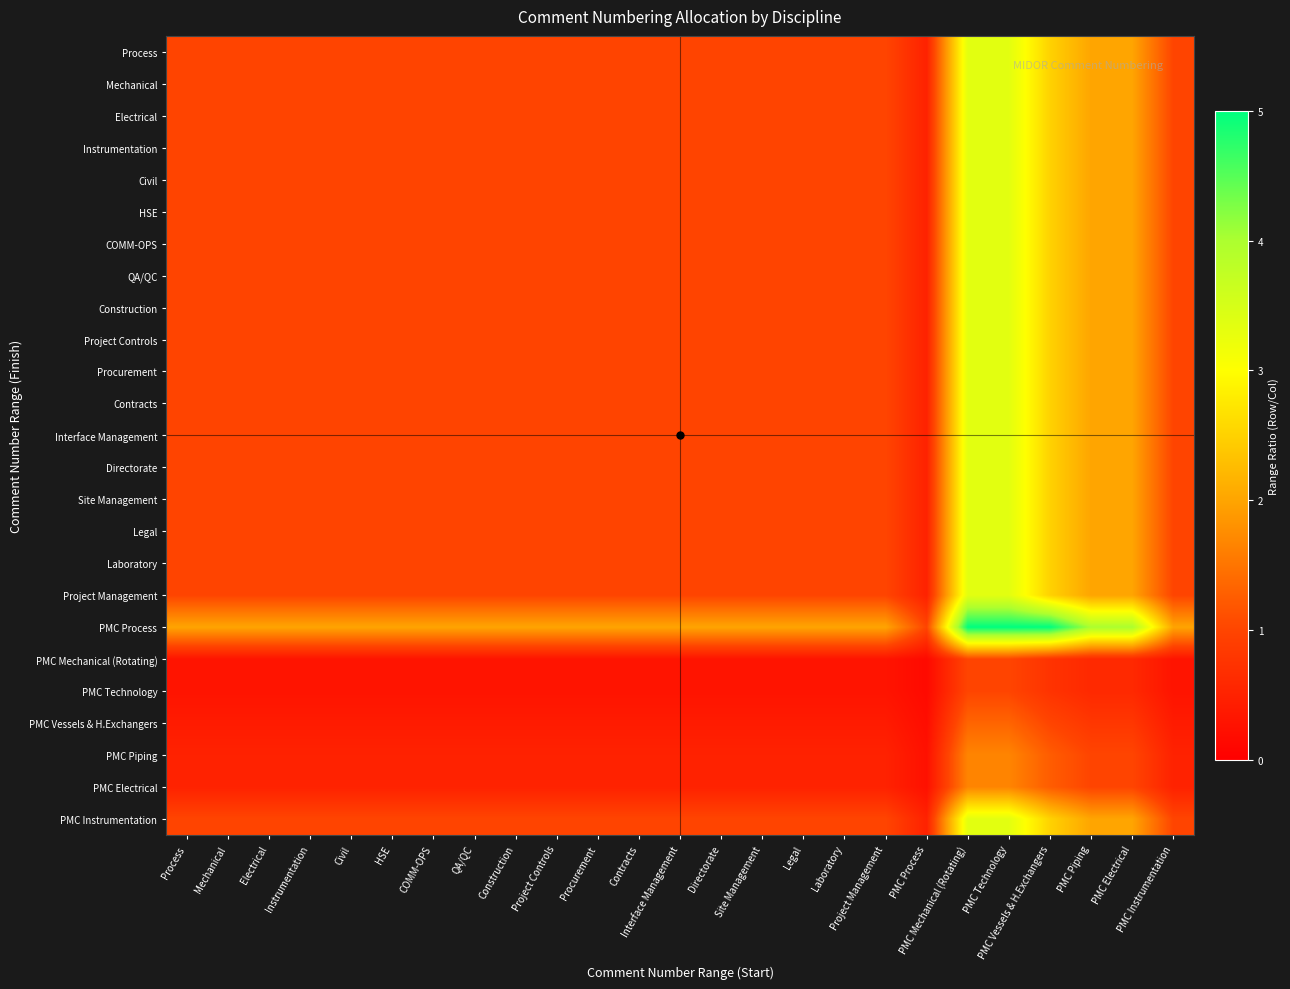

Reading left to right, what are all the values shown in this chart?

Process: Process=1.0	Mechanical=1.0	Electrical=1.0	Instrumentation=1.0	Civil=1.0	HSE=1.0	COMM-OPS=1.0	QA/QC=1.0	Construction=1.0	Project Controls=1.0	Procurement=1.0	Contracts=1.0	Interface Management=1.0	Directorate=1.0	Site Management=1.0	Legal=1.0	Laboratory=1.0	Project Management=1.0	PMC Process=0.5	PMC Mechanical (Rotating)=3.3	PMC Technology=3.3	PMC Vessels & H.Exchangers=2.5	PMC Piping=2.0	PMC Electrical=2.0	PMC Instrumentation=1.0
Mechanical: Process=1.0	Mechanical=1.0	Electrical=1.0	Instrumentation=1.0	Civil=1.0	HSE=1.0	COMM-OPS=1.0	QA/QC=1.0	Construction=1.0	Project Controls=1.0	Procurement=1.0	Contracts=1.0	Interface Management=1.0	Directorate=1.0	Site Management=1.0	Legal=1.0	Laboratory=1.0	Project Management=1.0	PMC Process=0.5	PMC Mechanical (Rotating)=3.3	PMC Technology=3.3	PMC Vessels & H.Exchangers=2.5	PMC Piping=2.0	PMC Electrical=2.0	PMC Instrumentation=1.0
Electrical: Process=1.0	Mechanical=1.0	Electrical=1.0	Instrumentation=1.0	Civil=1.0	HSE=1.0	COMM-OPS=1.0	QA/QC=1.0	Construction=1.0	Project Controls=1.0	Procurement=1.0	Contracts=1.0	Interface Management=1.0	Directorate=1.0	Site Management=1.0	Legal=1.0	Laboratory=1.0	Project Management=1.0	PMC Process=0.5	PMC Mechanical (Rotating)=3.3	PMC Technology=3.3	PMC Vessels & H.Exchangers=2.5	PMC Piping=2.0	PMC Electrical=2.0	PMC Instrumentation=1.0
Instrumentation: Process=1.0	Mechanical=1.0	Electrical=1.0	Instrumentation=1.0	Civil=1.0	HSE=1.0	COMM-OPS=1.0	QA/QC=1.0	Construction=1.0	Project Controls=1.0	Procurement=1.0	Contracts=1.0	Interface Management=1.0	Directorate=1.0	Site Management=1.0	Legal=1.0	Laboratory=1.0	Project Management=1.0	PMC Process=0.5	PMC Mechanical (Rotating)=3.3	PMC Technology=3.3	PMC Vessels & H.Exchangers=2.5	PMC Piping=2.0	PMC Electrical=2.0	PMC Instrumentation=1.0
Civil: Process=1.0	Mechanical=1.0	Electrical=1.0	Instrumentation=1.0	Civil=1.0	HSE=1.0	COMM-OPS=1.0	QA/QC=1.0	Construction=1.0	Project Controls=1.0	Procurement=1.0	Contracts=1.0	Interface Management=1.0	Directorate=1.0	Site Management=1.0	Legal=1.0	Laboratory=1.0	Project Management=1.0	PMC Process=0.5	PMC Mechanical (Rotating)=3.3	PMC Technology=3.3	PMC Vessels & H.Exchangers=2.5	PMC Piping=2.0	PMC Electrical=2.0	PMC Instrumentation=1.0
HSE: Process=1.0	Mechanical=1.0	Electrical=1.0	Instrumentation=1.0	Civil=1.0	HSE=1.0	COMM-OPS=1.0	QA/QC=1.0	Construction=1.0	Project Controls=1.0	Procurement=1.0	Contracts=1.0	Interface Management=1.0	Directorate=1.0	Site Management=1.0	Legal=1.0	Laboratory=1.0	Project Management=1.0	PMC Process=0.5	PMC Mechanical (Rotating)=3.3	PMC Technology=3.3	PMC Vessels & H.Exchangers=2.5	PMC Piping=2.0	PMC Electrical=2.0	PMC Instrumentation=1.0
COMM-OPS: Process=1.0	Mechanical=1.0	Electrical=1.0	Instrumentation=1.0	Civil=1.0	HSE=1.0	COMM-OPS=1.0	QA/QC=1.0	Construction=1.0	Project Controls=1.0	Procurement=1.0	Contracts=1.0	Interface Management=1.0	Directorate=1.0	Site Management=1.0	Legal=1.0	Laboratory=1.0	Project Management=1.0	PMC Process=0.5	PMC Mechanical (Rotating)=3.3	PMC Technology=3.3	PMC Vessels & H.Exchangers=2.5	PMC Piping=2.0	PMC Electrical=2.0	PMC Instrumentation=1.0
QA/QC: Process=1.0	Mechanical=1.0	Electrical=1.0	Instrumentation=1.0	Civil=1.0	HSE=1.0	COMM-OPS=1.0	QA/QC=1.0	Construction=1.0	Project Controls=1.0	Procurement=1.0	Contracts=1.0	Interface Management=1.0	Directorate=1.0	Site Management=1.0	Legal=1.0	Laboratory=1.0	Project Management=1.0	PMC Process=0.5	PMC Mechanical (Rotating)=3.3	PMC Technology=3.3	PMC Vessels & H.Exchangers=2.5	PMC Piping=2.0	PMC Electrical=2.0	PMC Instrumentation=1.0
Construction: Process=1.0	Mechanical=1.0	Electrical=1.0	Instrumentation=1.0	Civil=1.0	HSE=1.0	COMM-OPS=1.0	QA/QC=1.0	Construction=1.0	Project Controls=1.0	Procurement=1.0	Contracts=1.0	Interface Management=1.0	Directorate=1.0	Site Management=1.0	Legal=1.0	Laboratory=1.0	Project Management=1.0	PMC Process=0.5	PMC Mechanical (Rotating)=3.3	PMC Technology=3.3	PMC Vessels & H.Exchangers=2.5	PMC Piping=2.0	PMC Electrical=2.0	PMC Instrumentation=1.0
Project Controls: Process=1.0	Mechanical=1.0	Electrical=1.0	Instrumentation=1.0	Civil=1.0	HSE=1.0	COMM-OPS=1.0	QA/QC=1.0	Construction=1.0	Project Controls=1.0	Procurement=1.0	Contracts=1.0	Interface Management=1.0	Directorate=1.0	Site Management=1.0	Legal=1.0	Laboratory=1.0	Project Management=1.0	PMC Process=0.5	PMC Mechanical (Rotating)=3.3	PMC Technology=3.3	PMC Vessels & H.Exchangers=2.5	PMC Piping=2.0	PMC Electrical=2.0	PMC Instrumentation=1.0
Procurement: Process=1.0	Mechanical=1.0	Electrical=1.0	Instrumentation=1.0	Civil=1.0	HSE=1.0	COMM-OPS=1.0	QA/QC=1.0	Construction=1.0	Project Controls=1.0	Procurement=1.0	Contracts=1.0	Interface Management=1.0	Directorate=1.0	Site Management=1.0	Legal=1.0	Laboratory=1.0	Project Management=1.0	PMC Process=0.5	PMC Mechanical (Rotating)=3.3	PMC Technology=3.3	PMC Vessels & H.Exchangers=2.5	PMC Piping=2.0	PMC Electrical=2.0	PMC Instrumentation=1.0
Contracts: Process=1.0	Mechanical=1.0	Electrical=1.0	Instrumentation=1.0	Civil=1.0	HSE=1.0	COMM-OPS=1.0	QA/QC=1.0	Construction=1.0	Project Controls=1.0	Procurement=1.0	Contracts=1.0	Interface Management=1.0	Directorate=1.0	Site Management=1.0	Legal=1.0	Laboratory=1.0	Project Management=1.0	PMC Process=0.5	PMC Mechanical (Rotating)=3.3	PMC Technology=3.3	PMC Vessels & H.Exchangers=2.5	PMC Piping=2.0	PMC Electrical=2.0	PMC Instrumentation=1.0
Interface Management: Process=1.0	Mechanical=1.0	Electrical=1.0	Instrumentation=1.0	Civil=1.0	HSE=1.0	COMM-OPS=1.0	QA/QC=1.0	Construction=1.0	Project Controls=1.0	Procurement=1.0	Contracts=1.0	Interface Management=1.0	Directorate=1.0	Site Management=1.0	Legal=1.0	Laboratory=1.0	Project Management=1.0	PMC Process=0.5	PMC Mechanical (Rotating)=3.3	PMC Technology=3.3	PMC Vessels & H.Exchangers=2.5	PMC Piping=2.0	PMC Electrical=2.0	PMC Instrumentation=1.0
Directorate: Process=1.0	Mechanical=1.0	Electrical=1.0	Instrumentation=1.0	Civil=1.0	HSE=1.0	COMM-OPS=1.0	QA/QC=1.0	Construction=1.0	Project Controls=1.0	Procurement=1.0	Contracts=1.0	Interface Management=1.0	Directorate=1.0	Site Management=1.0	Legal=1.0	Laboratory=1.0	Project Management=1.0	PMC Process=0.5	PMC Mechanical (Rotating)=3.3	PMC Technology=3.3	PMC Vessels & H.Exchangers=2.5	PMC Piping=2.0	PMC Electrical=2.0	PMC Instrumentation=1.0
Site Management: Process=1.0	Mechanical=1.0	Electrical=1.0	Instrumentation=1.0	Civil=1.0	HSE=1.0	COMM-OPS=1.0	QA/QC=1.0	Construction=1.0	Project Controls=1.0	Procurement=1.0	Contracts=1.0	Interface Management=1.0	Directorate=1.0	Site Management=1.0	Legal=1.0	Laboratory=1.0	Project Management=1.0	PMC Process=0.5	PMC Mechanical (Rotating)=3.3	PMC Technology=3.3	PMC Vessels & H.Exchangers=2.5	PMC Piping=2.0	PMC Electrical=2.0	PMC Instrumentation=1.0
Legal: Process=1.0	Mechanical=1.0	Electrical=1.0	Instrumentation=1.0	Civil=1.0	HSE=1.0	COMM-OPS=1.0	QA/QC=1.0	Construction=1.0	Project Controls=1.0	Procurement=1.0	Contracts=1.0	Interface Management=1.0	Directorate=1.0	Site Management=1.0	Legal=1.0	Laboratory=1.0	Project Management=1.0	PMC Process=0.5	PMC Mechanical (Rotating)=3.3	PMC Technology=3.3	PMC Vessels & H.Exchangers=2.5	PMC Piping=2.0	PMC Electrical=2.0	PMC Instrumentation=1.0
Laboratory: Process=1.0	Mechanical=1.0	Electrical=1.0	Instrumentation=1.0	Civil=1.0	HSE=1.0	COMM-OPS=1.0	QA/QC=1.0	Construction=1.0	Project Controls=1.0	Procurement=1.0	Contracts=1.0	Interface Management=1.0	Directorate=1.0	Site Management=1.0	Legal=1.0	Laboratory=1.0	Project Management=1.0	PMC Process=0.5	PMC Mechanical (Rotating)=3.3	PMC Technology=3.3	PMC Vessels & H.Exchangers=2.5	PMC Piping=2.0	PMC Electrical=2.0	PMC Instrumentation=1.0
Project Management: Process=1.0	Mechanical=1.0	Electrical=1.0	Instrumentation=1.0	Civil=1.0	HSE=1.0	COMM-OPS=1.0	QA/QC=1.0	Construction=1.0	Project Controls=1.0	Procurement=1.0	Contracts=1.0	Interface Management=1.0	Directorate=1.0	Site Management=1.0	Legal=1.0	Laboratory=1.0	Project Management=1.0	PMC Process=0.5	PMC Mechanical (Rotating)=3.3	PMC Technology=3.3	PMC Vessels & H.Exchangers=2.5	PMC Piping=2.0	PMC Electrical=2.0	PMC Instrumentation=1.0
PMC Process: Process=2.0	Mechanical=2.0	Electrical=2.0	Instrumentation=2.0	Civil=2.0	HSE=2.0	COMM-OPS=2.0	QA/QC=2.0	Construction=2.0	Project Controls=2.0	Procurement=2.0	Contracts=2.0	Interface Management=2.0	Directorate=2.0	Site Management=2.0	Legal=2.0	Laboratory=2.0	Project Management=2.0	PMC Process=1.0	PMC Mechanical (Rotating)=5.0	PMC Technology=5.0	PMC Vessels & H.Exchangers=5.0	PMC Piping=4.0	PMC Electrical=4.0	PMC Instrumentation=2.0
PMC Mechanical (Rotating): Process=0.3	Mechanical=0.3	Electrical=0.3	Instrumentation=0.3	Civil=0.3	HSE=0.3	COMM-OPS=0.3	QA/QC=0.3	Construction=0.3	Project Controls=0.3	Procurement=0.3	Contracts=0.3	Interface Management=0.3	Directorate=0.3	Site Management=0.3	Legal=0.3	Laboratory=0.3	Project Management=0.3	PMC Process=0.1	PMC Mechanical (Rotating)=1.0	PMC Technology=1.0	PMC Vessels & H.Exchangers=0.7	PMC Piping=0.6	PMC Electrical=0.6	PMC Instrumentation=0.3
PMC Technology: Process=0.3	Mechanical=0.3	Electrical=0.3	Instrumentation=0.3	Civil=0.3	HSE=0.3	COMM-OPS=0.3	QA/QC=0.3	Construction=0.3	Project Controls=0.3	Procurement=0.3	Contracts=0.3	Interface Management=0.3	Directorate=0.3	Site Management=0.3	Legal=0.3	Laboratory=0.3	Project Management=0.3	PMC Process=0.1	PMC Mechanical (Rotating)=1.0	PMC Technology=1.0	PMC Vessels & H.Exchangers=0.7	PMC Piping=0.6	PMC Electrical=0.6	PMC Instrumentation=0.3
PMC Vessels & H.Exchangers: Process=0.4	Mechanical=0.4	Electrical=0.4	Instrumentation=0.4	Civil=0.4	HSE=0.4	COMM-OPS=0.4	QA/QC=0.4	Construction=0.4	Project Controls=0.4	Procurement=0.4	Contracts=0.4	Interface Management=0.4	Directorate=0.4	Site Management=0.4	Legal=0.4	Laboratory=0.4	Project Management=0.4	PMC Process=0.2	PMC Mechanical (Rotating)=1.3	PMC Technology=1.3	PMC Vessels & H.Exchangers=1.0	PMC Piping=0.8	PMC Electrical=0.8	PMC Instrumentation=0.4
PMC Piping: Process=0.5	Mechanical=0.5	Electrical=0.5	Instrumentation=0.5	Civil=0.5	HSE=0.5	COMM-OPS=0.5	QA/QC=0.5	Construction=0.5	Project Controls=0.5	Procurement=0.5	Contracts=0.5	Interface Management=0.5	Directorate=0.5	Site Management=0.5	Legal=0.5	Laboratory=0.5	Project Management=0.5	PMC Process=0.2	PMC Mechanical (Rotating)=1.7	PMC Technology=1.7	PMC Vessels & H.Exchangers=1.3	PMC Piping=1.0	PMC Electrical=1.0	PMC Instrumentation=0.5
PMC Electrical: Process=0.5	Mechanical=0.5	Electrical=0.5	Instrumentation=0.5	Civil=0.5	HSE=0.5	COMM-OPS=0.5	QA/QC=0.5	Construction=0.5	Project Controls=0.5	Procurement=0.5	Contracts=0.5	Interface Management=0.5	Directorate=0.5	Site Management=0.5	Legal=0.5	Laboratory=0.5	Project Management=0.5	PMC Process=0.2	PMC Mechanical (Rotating)=1.7	PMC Technology=1.7	PMC Vessels & H.Exchangers=1.3	PMC Piping=1.0	PMC Electrical=1.0	PMC Instrumentation=0.5
PMC Instrumentation: Process=1.0	Mechanical=1.0	Electrical=1.0	Instrumentation=1.0	Civil=1.0	HSE=1.0	COMM-OPS=1.0	QA/QC=1.0	Construction=1.0	Project Controls=1.0	Procurement=1.0	Contracts=1.0	Interface Management=1.0	Directorate=1.0	Site Management=1.0	Legal=1.0	Laboratory=1.0	Project Management=1.0	PMC Process=0.5	PMC Mechanical (Rotating)=3.3	PMC Technology=3.3	PMC Vessels & H.Exchangers=2.5	PMC Piping=2.0	PMC Electrical=2.0	PMC Instrumentation=1.0